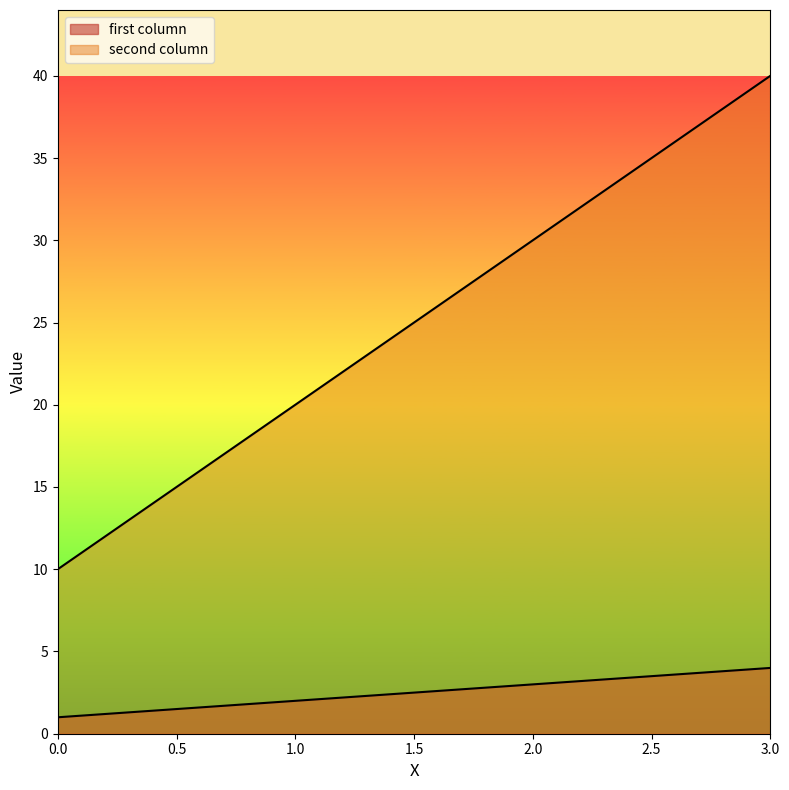

At 1, list the series in order from smallest to largest.

first column, second column